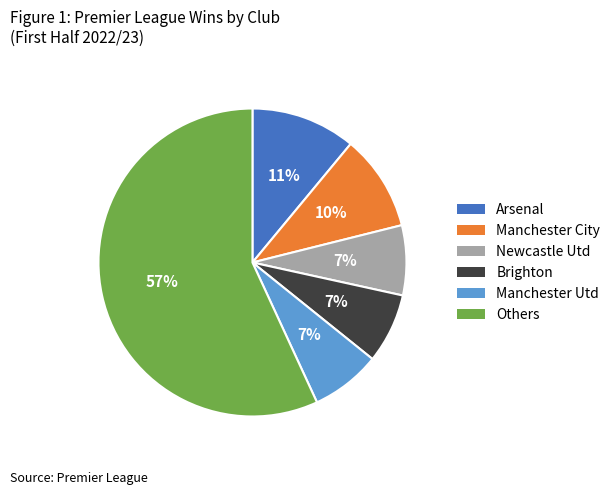

How many slices are in this pie chart?

6